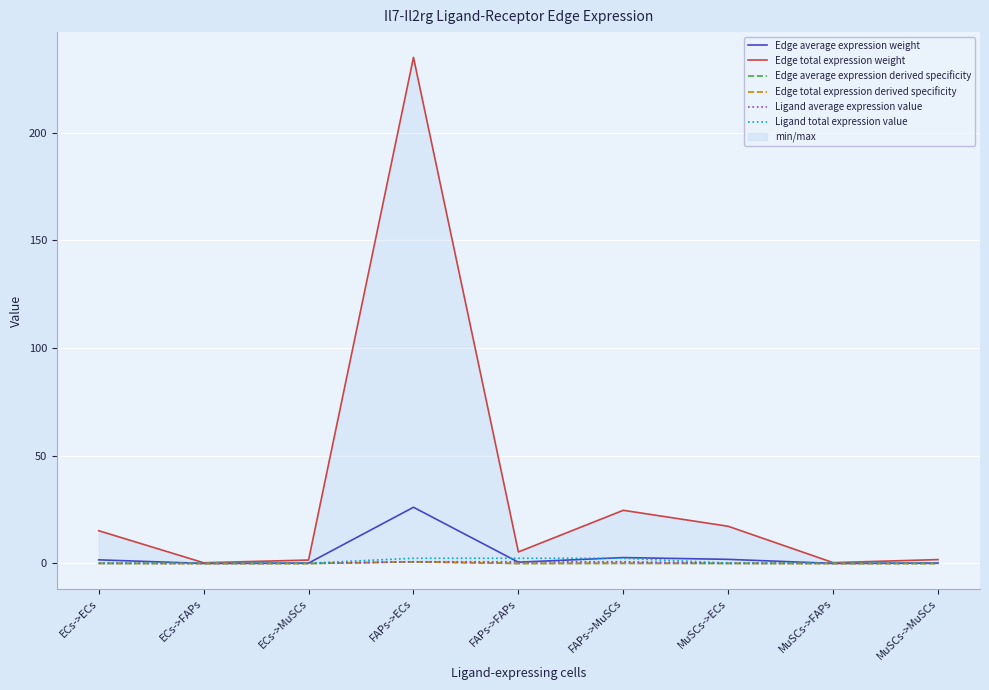

At which label does Ligand average expression value reach its peak?

FAPs->ECs